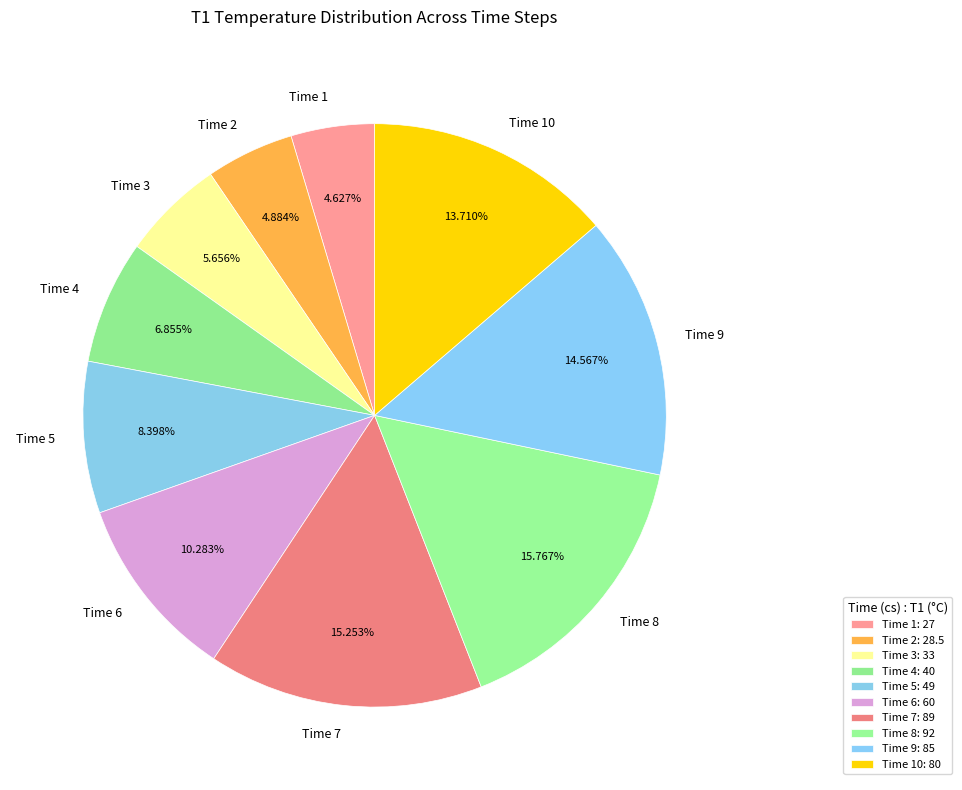

Which has a higher value, Time 2 or Time 3?

Time 3